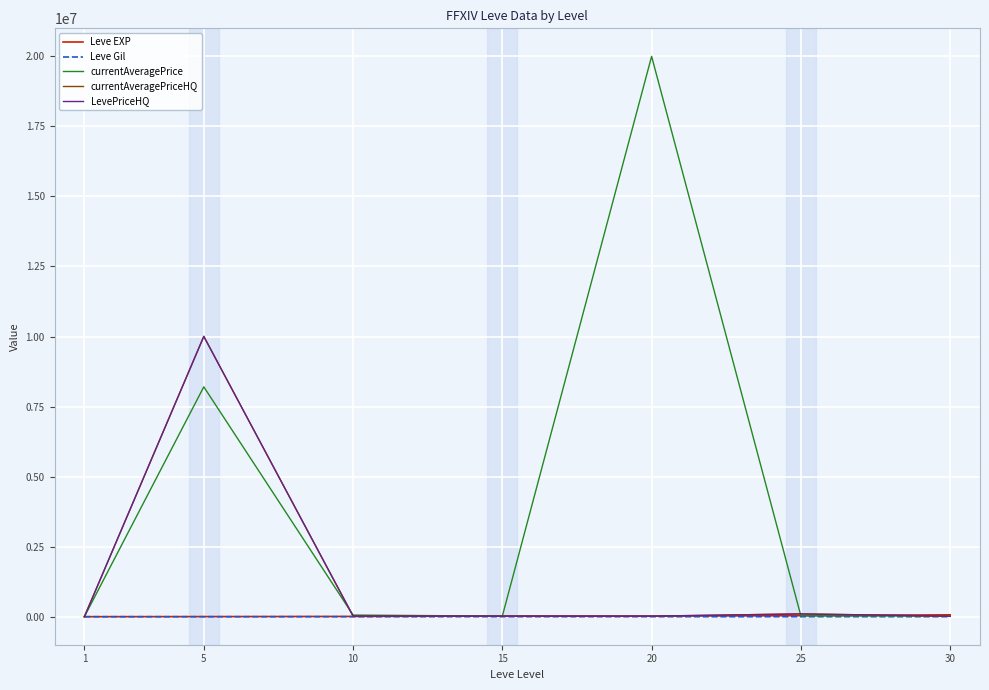

How many lines are shown in the chart?

5